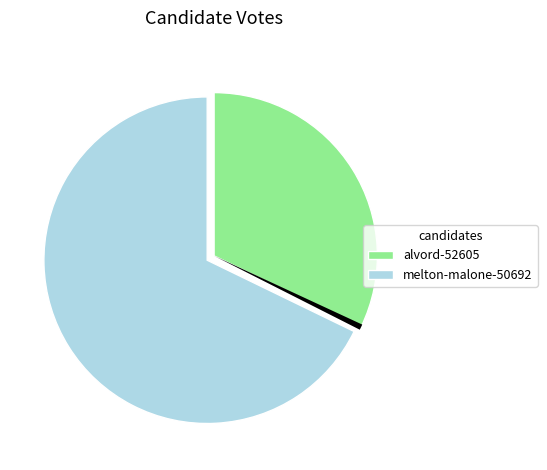

Is there a majority slice in this chart?

Yes